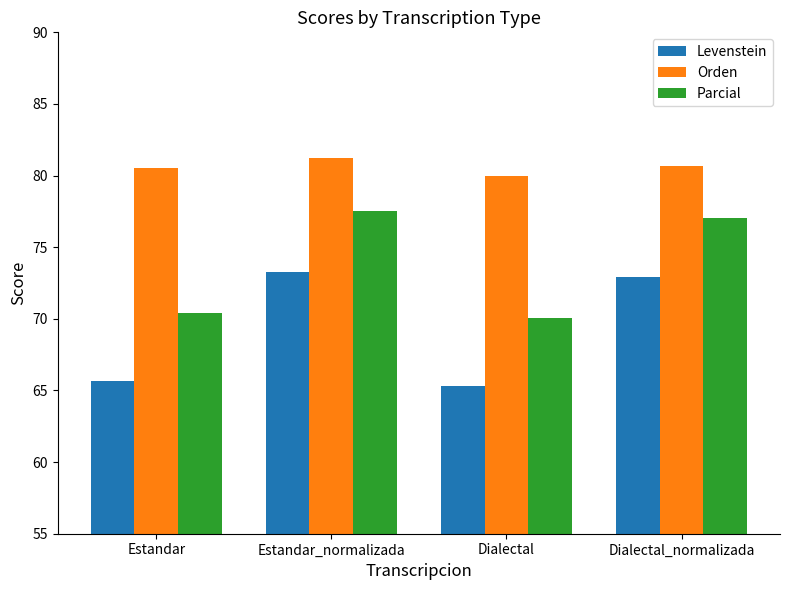

What is the value of the Orden bar at the 2nd from the left?

81.2